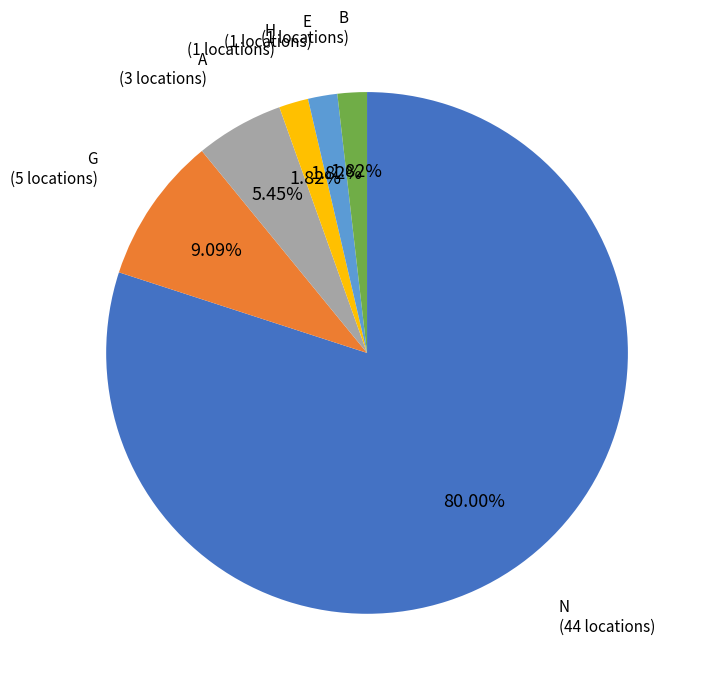

Count the number of slices in the pie.

6